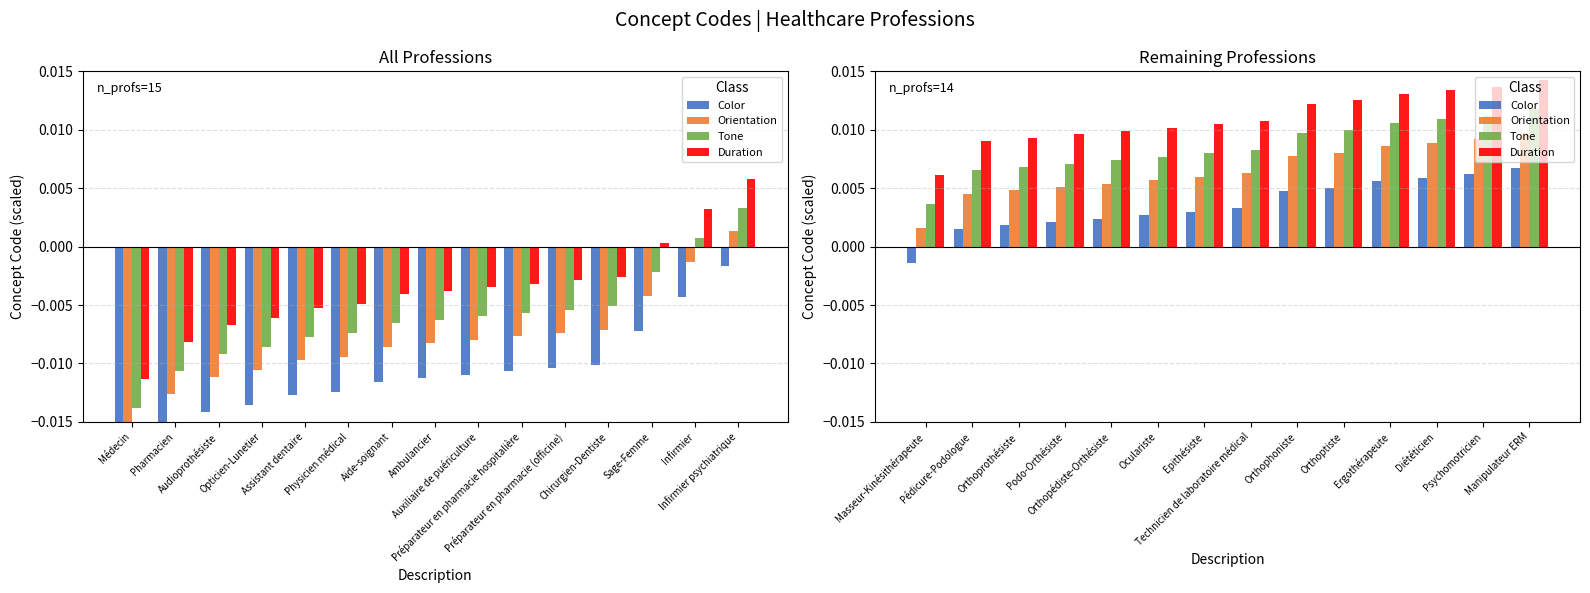

Which series changed the most between Pédicure-Podologue and Epithésiste?

Color